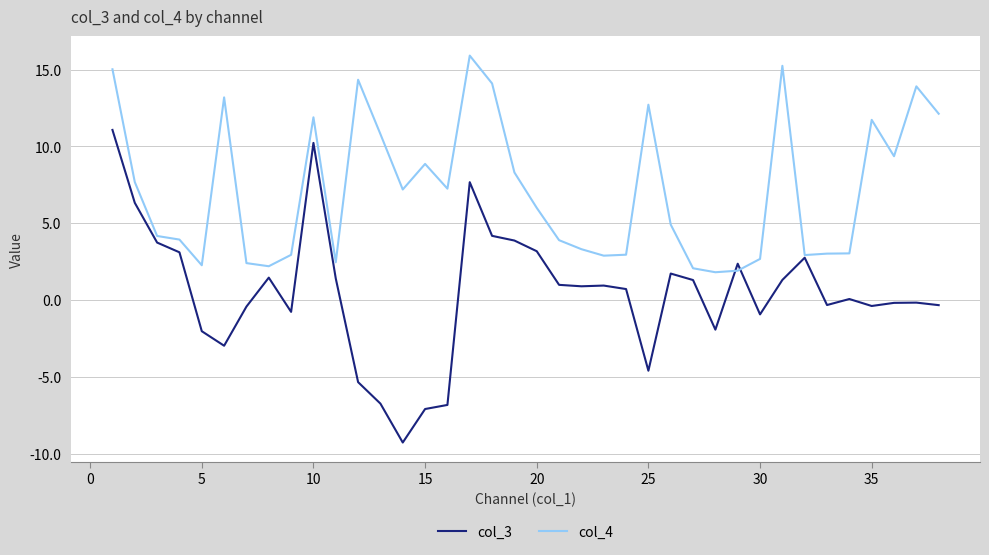

Which series has the widest spread of values?

col_3